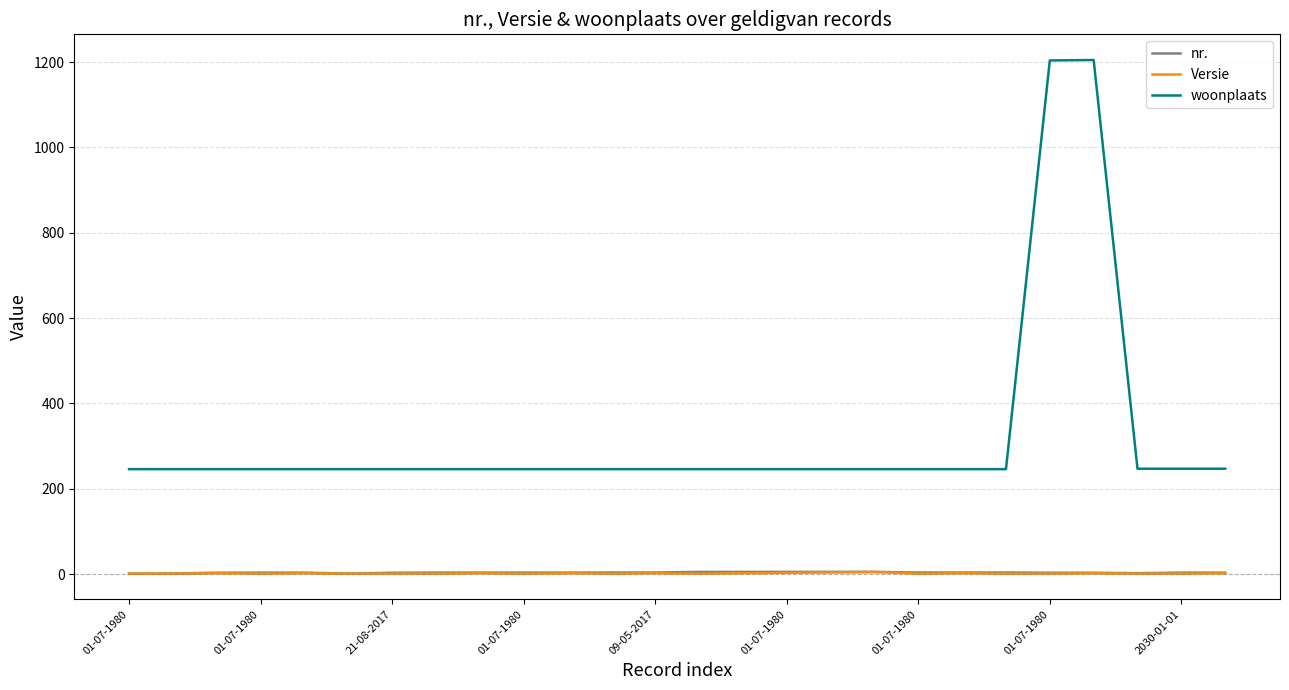

True or false: nr. and Versie cross at least once.

False